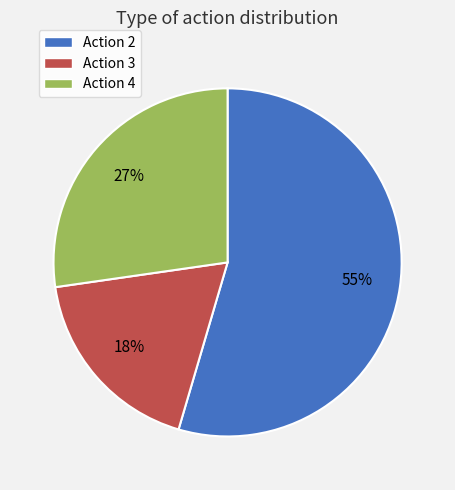

Does Action 3 account for over 50% of the chart?

No